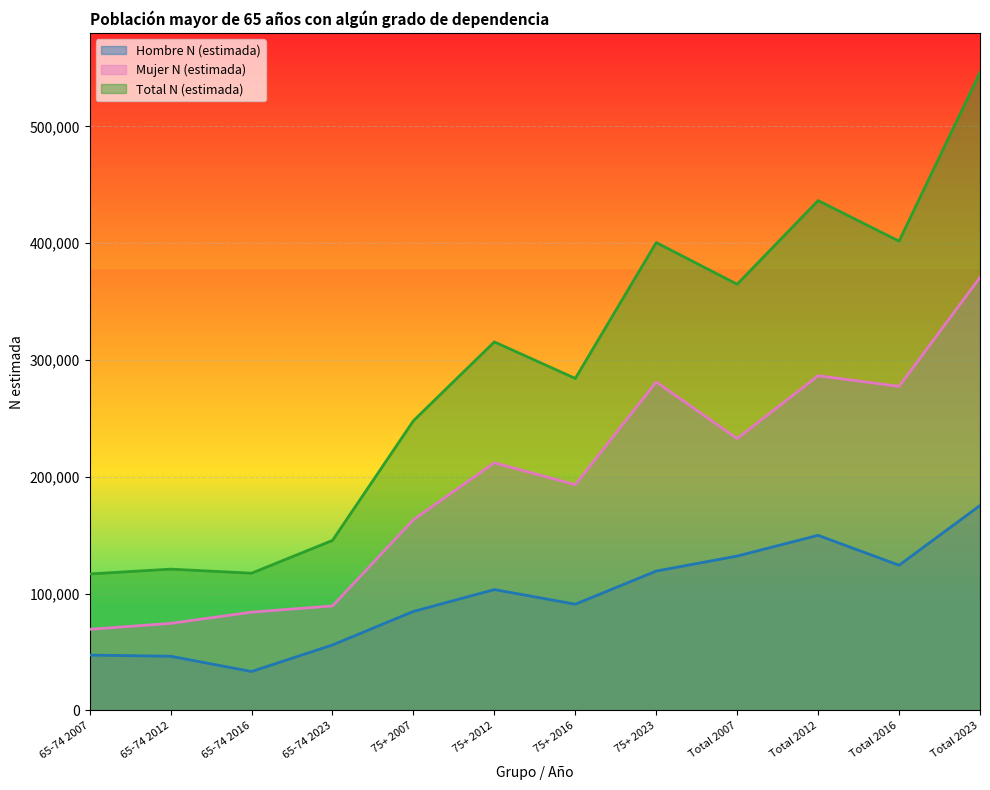

What are all the series names shown in the legend?

Hombre N (estimada), Mujer N (estimada), Total N (estimada)